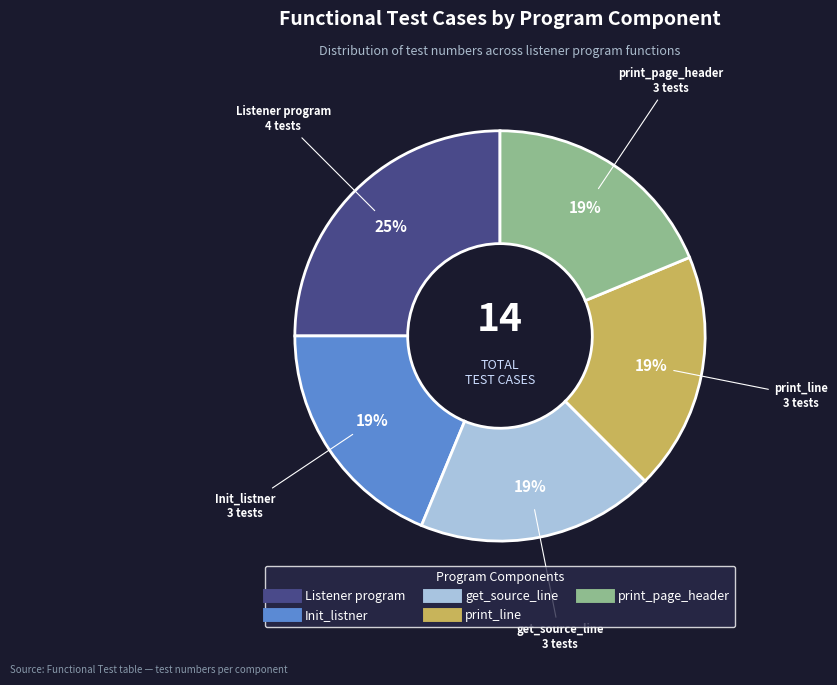

To the nearest percent, what percentage of the pie is print_page_header?

19%